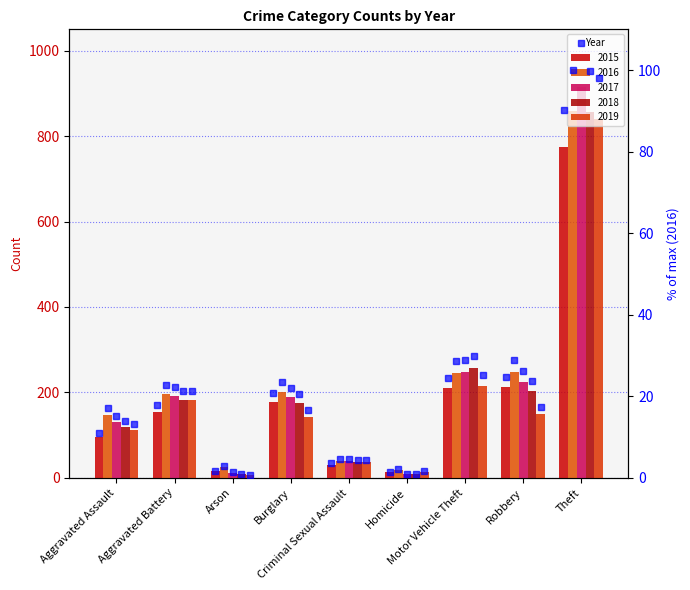

Rank the series by their maximum value, from lowest to highest.

2015 (% of max), 2019 (% of max), 2018 (% of max), 2016 (% of max), 2017 (% of max)